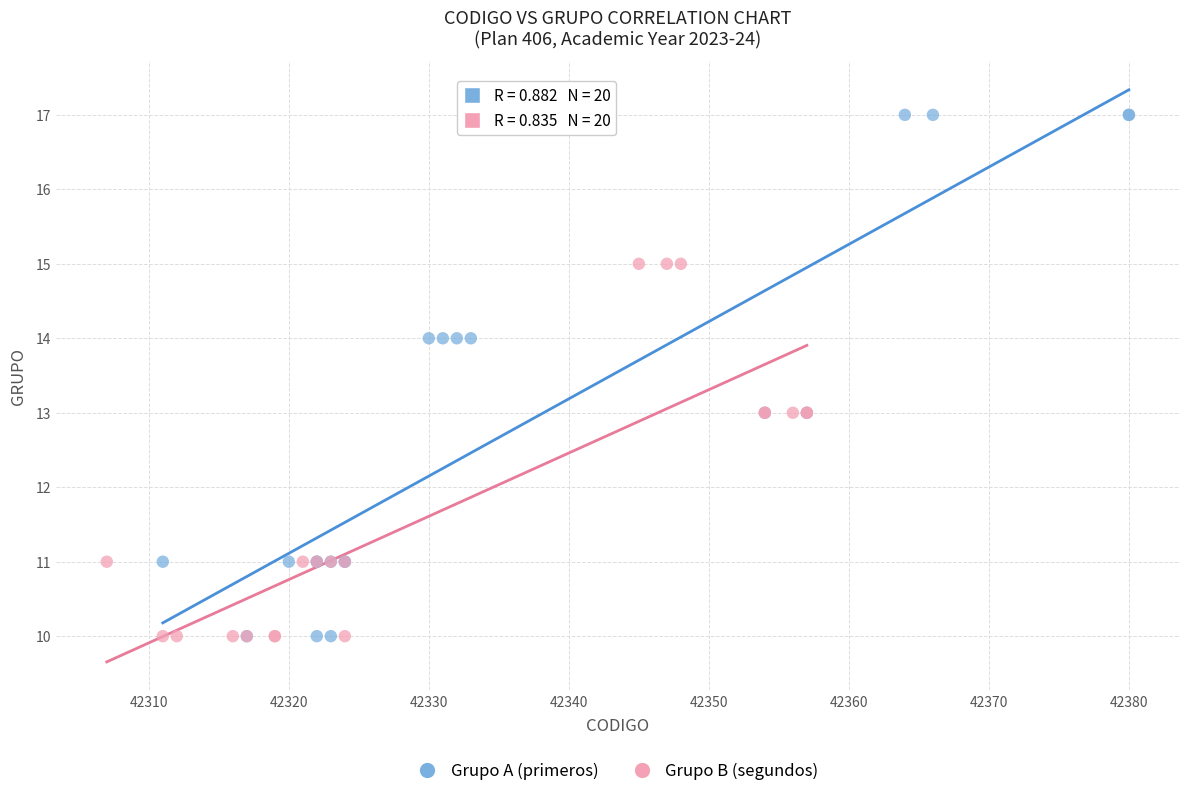

What are all the series names shown in the legend?

Grupo A (primeros), Grupo B (segundos)